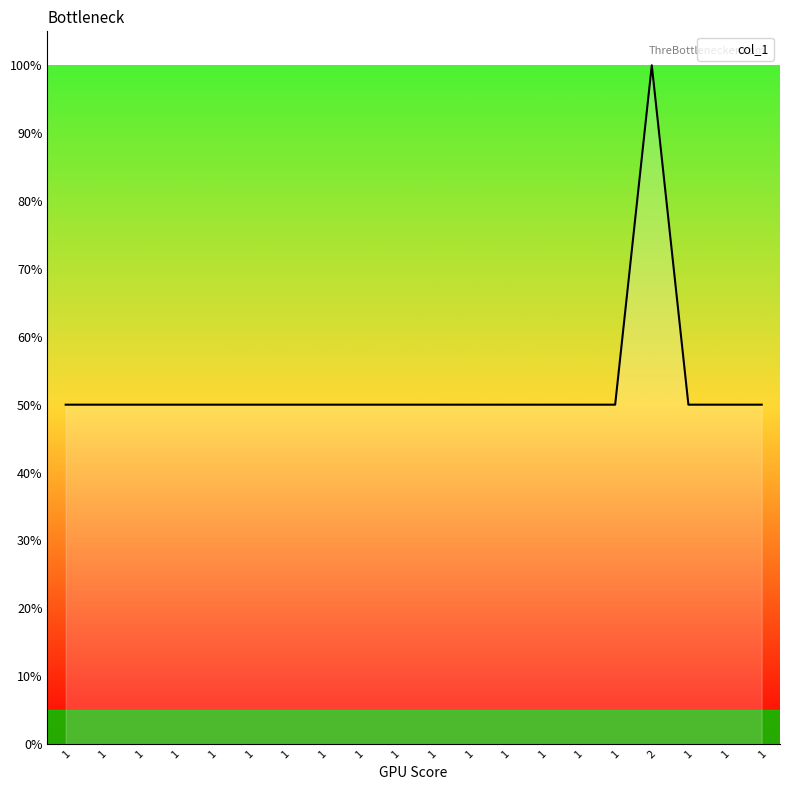

True or false: the data has more than 1 interior local peaks.

False